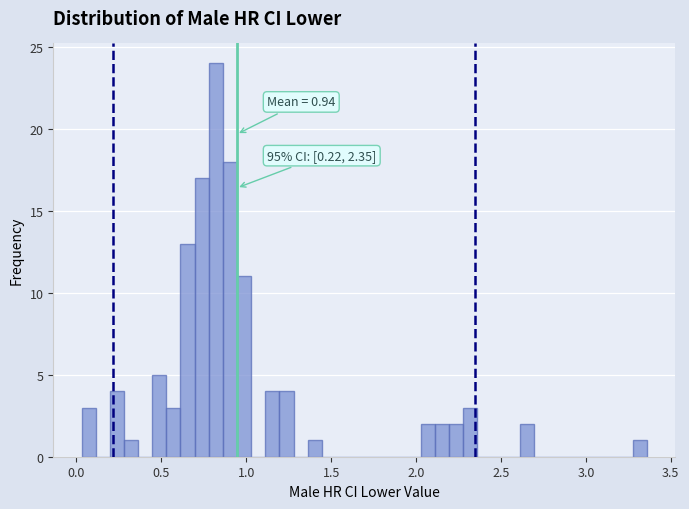

Around what value on the x-axis is the tallest bar? Give the approximate position of its centre, as read against the axis.

0.80